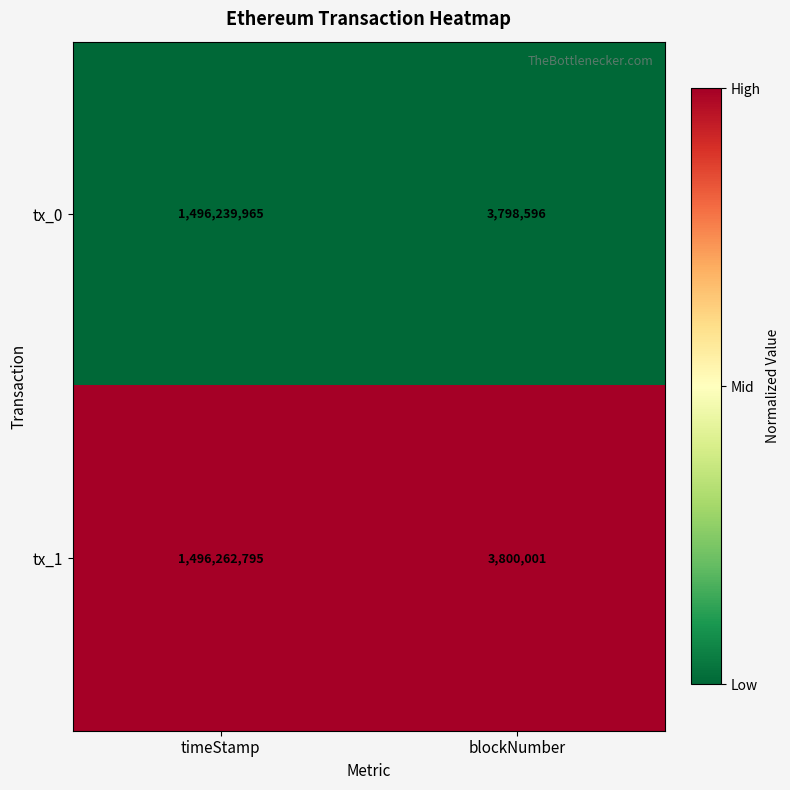

At which category is the sum across all series the highest?

timeStamp